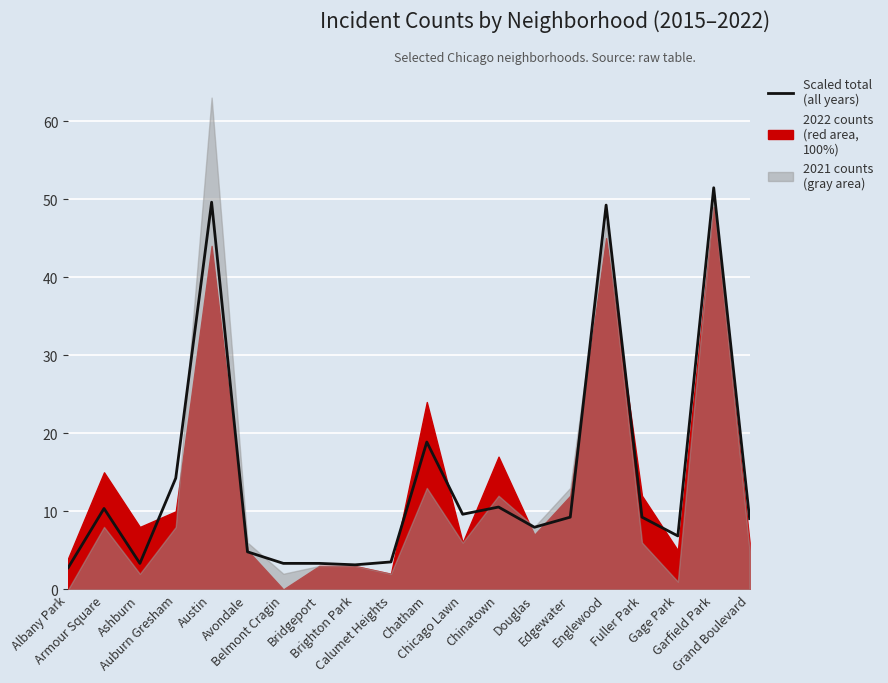

How many points are lower than both their immediate neighbors (excluding endpoints)?

5